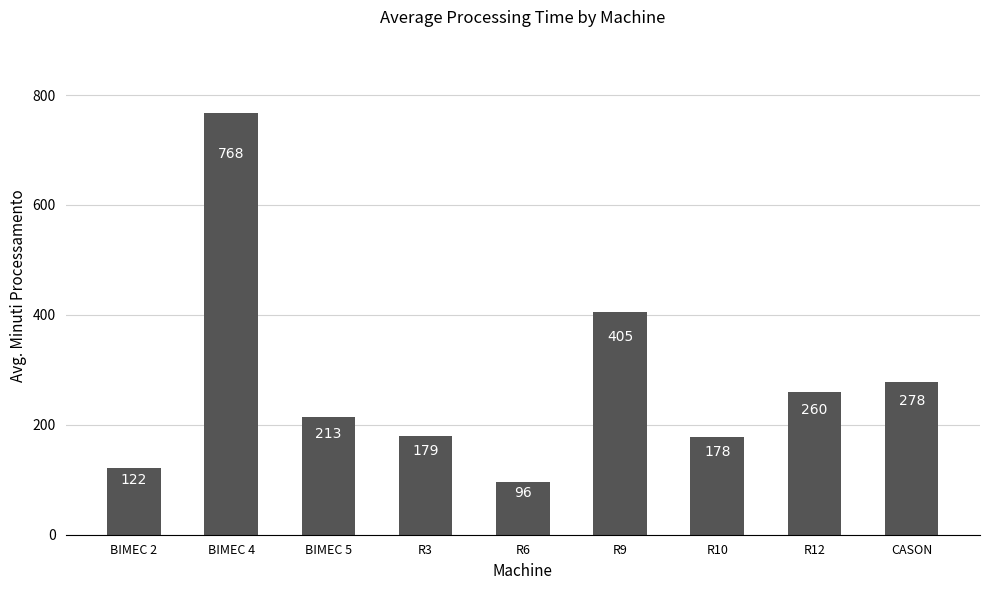

What is the difference between the values at R3 and R12?

80.9